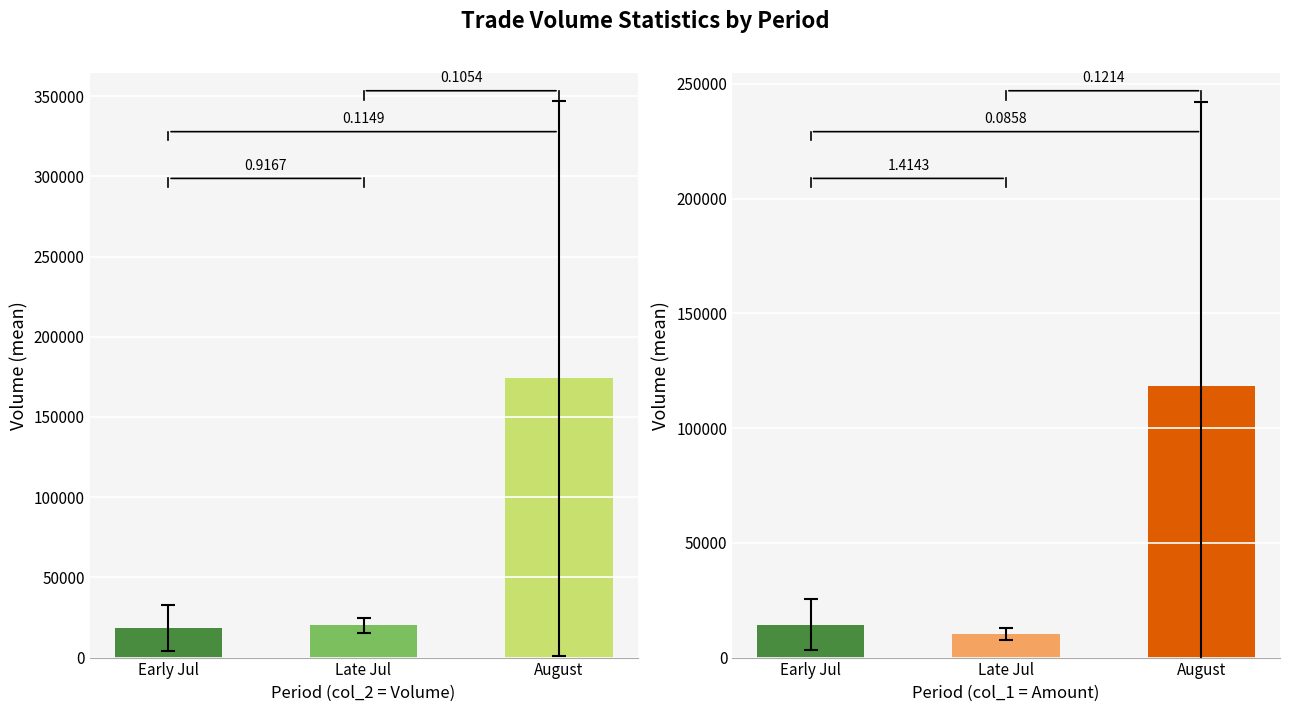

At how many categories does at least one series exceed 287692?

1